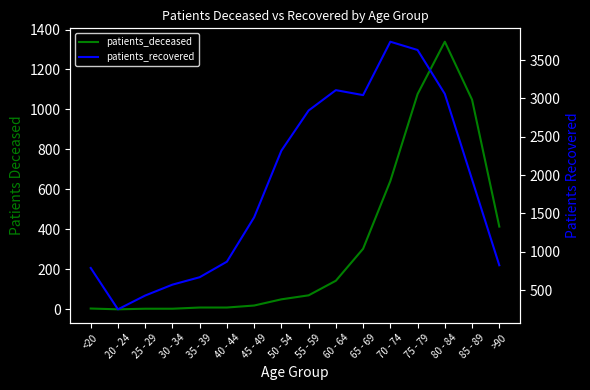

True or false: patients_recovered and patients_deceased intersect in this chart.

False